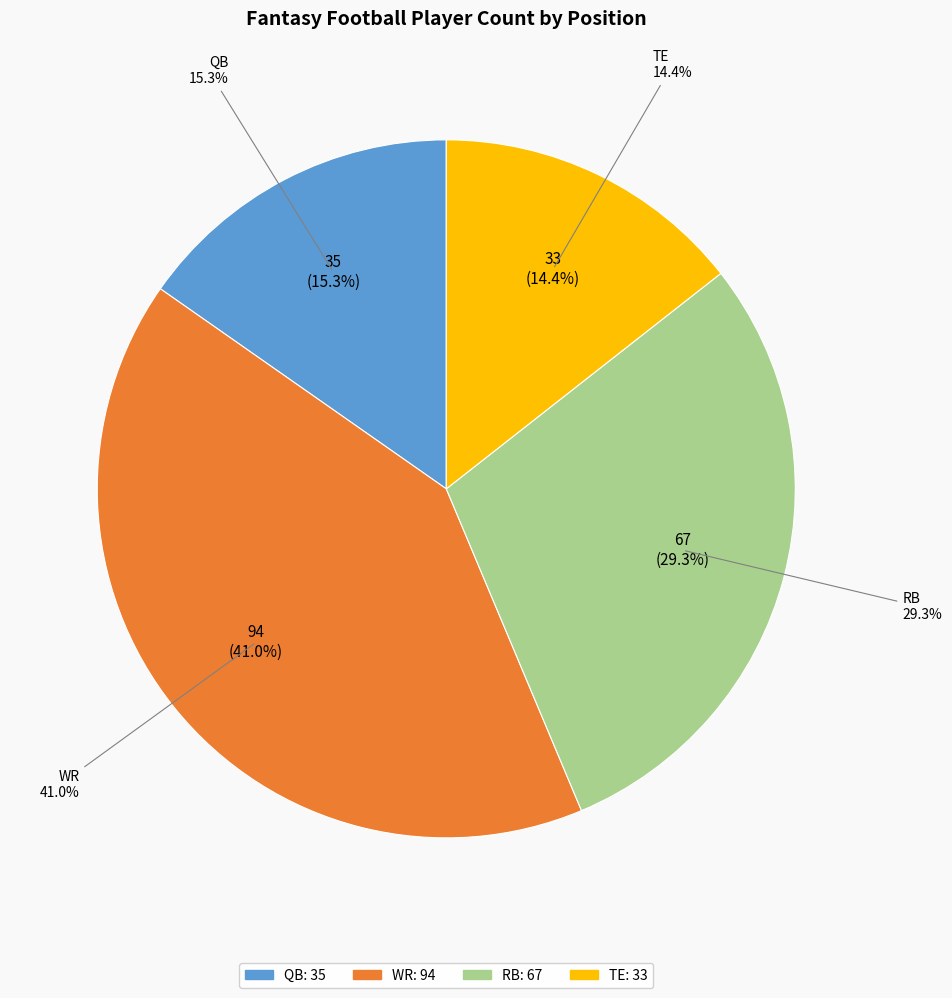

Is it true that QB is 15% of the pie?

True